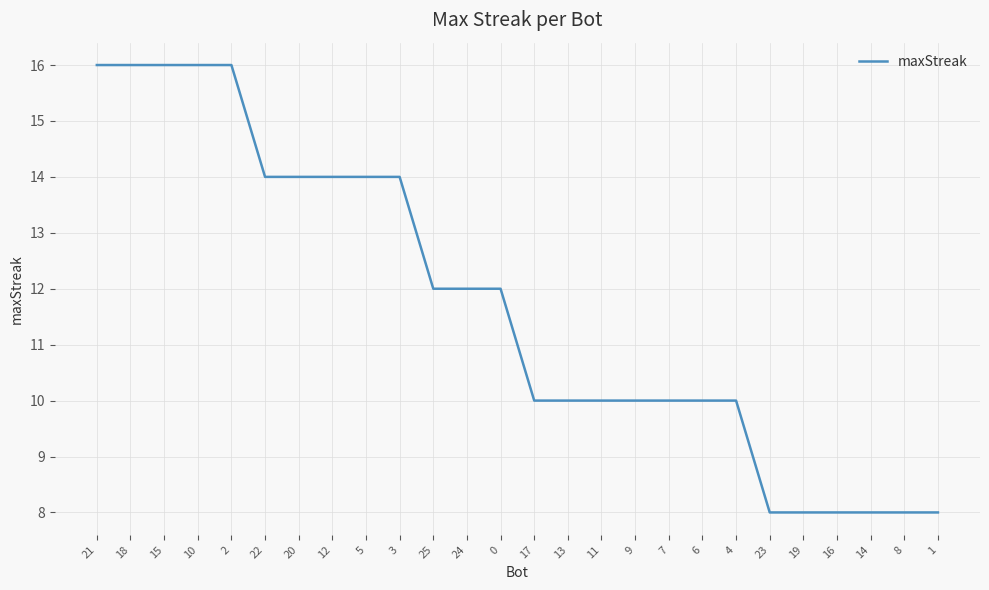

The value at 19 is 12. True or false?

False